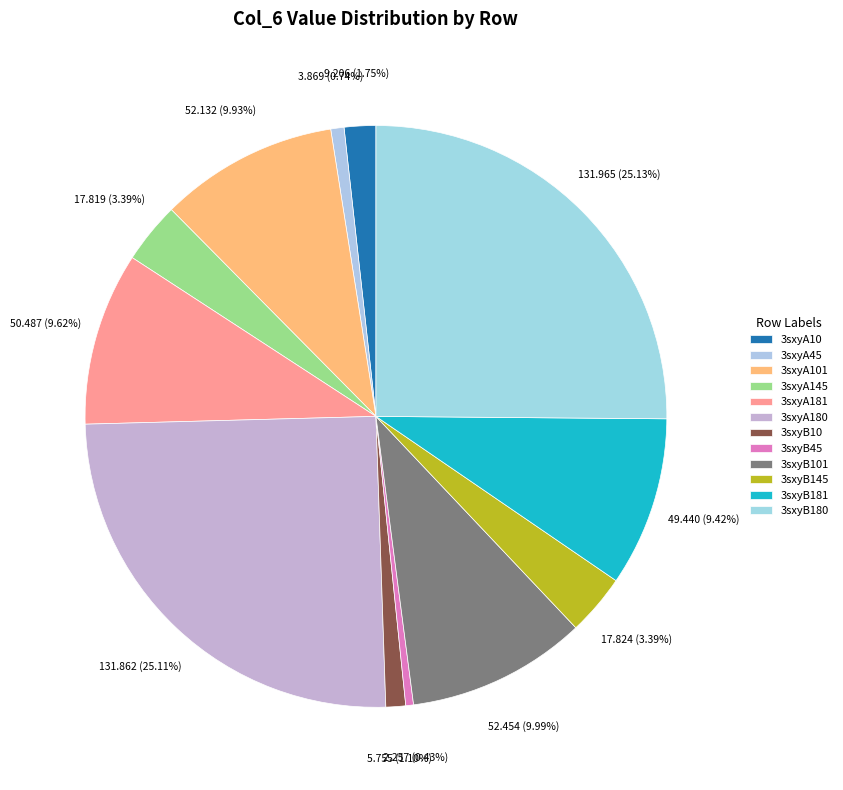

Does any single category account for the majority?

No